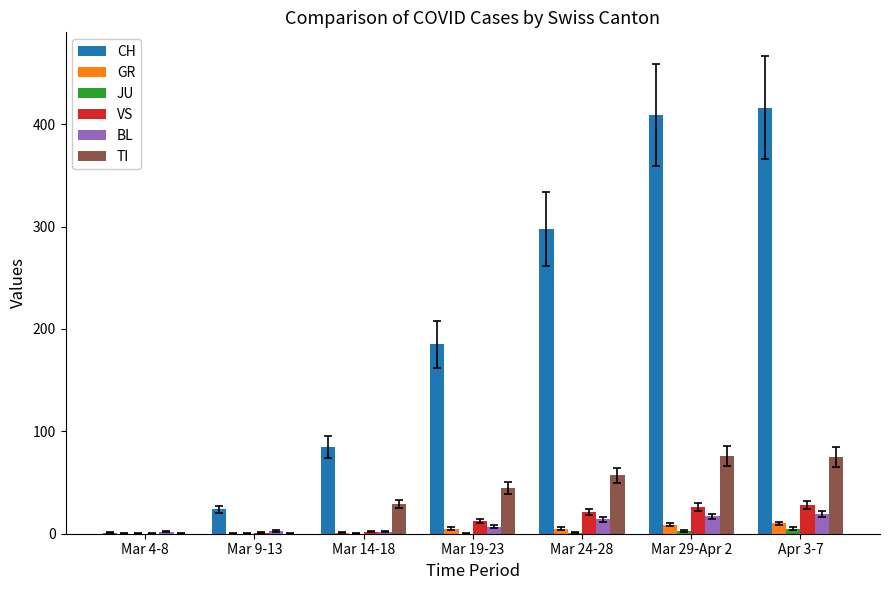

Which series has the largest total across all categories?

CH